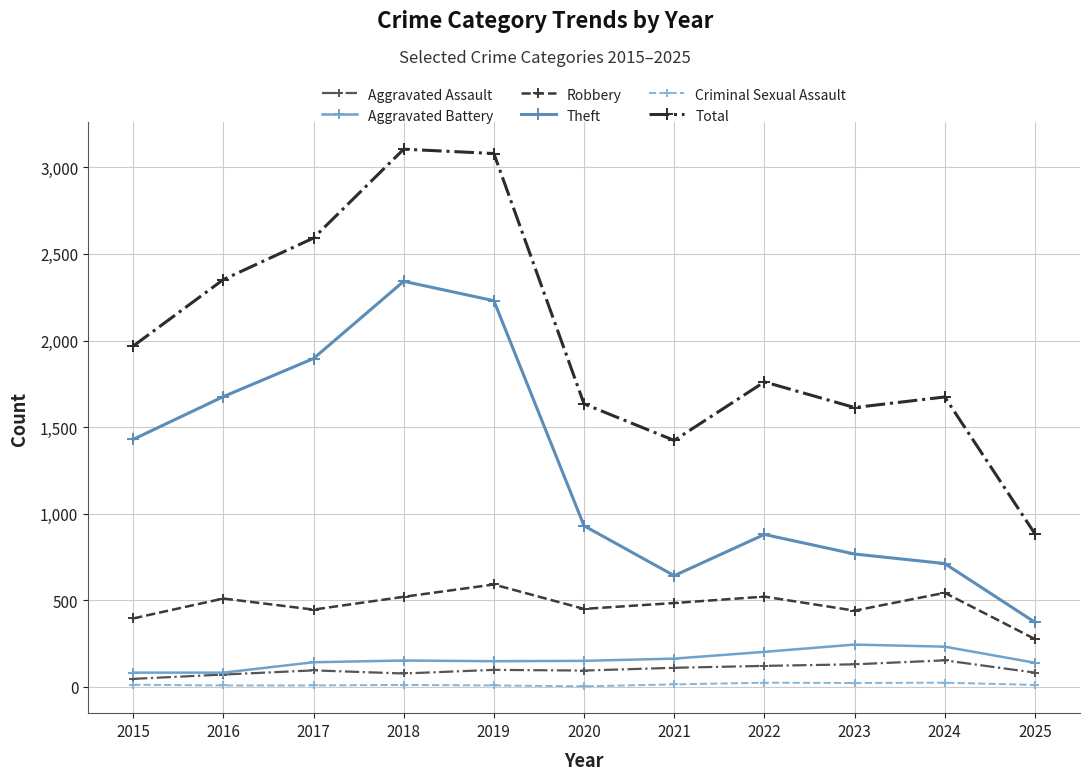

How many lines are shown in the chart?

6